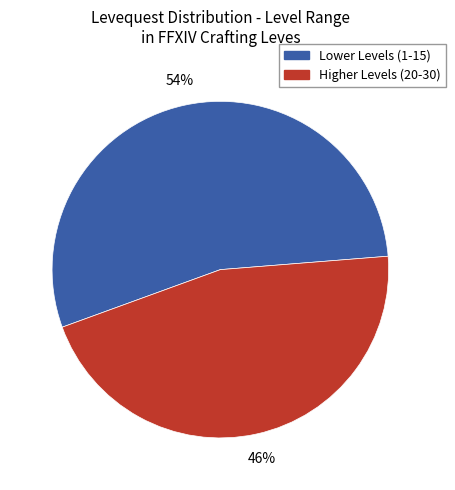

To the nearest percent, what is the average slice percentage?

50%